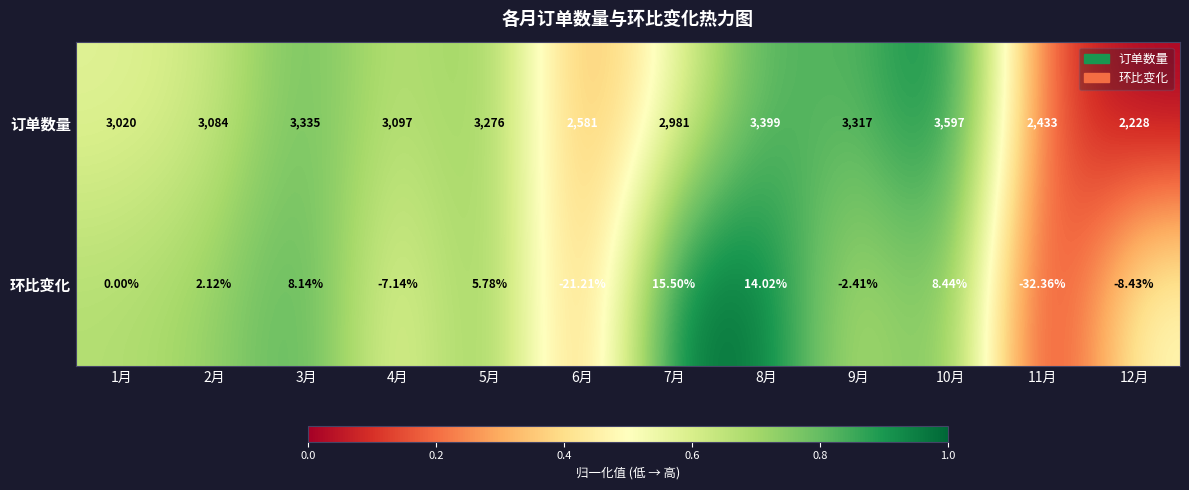

Which series has the widest spread of values?

订单数量